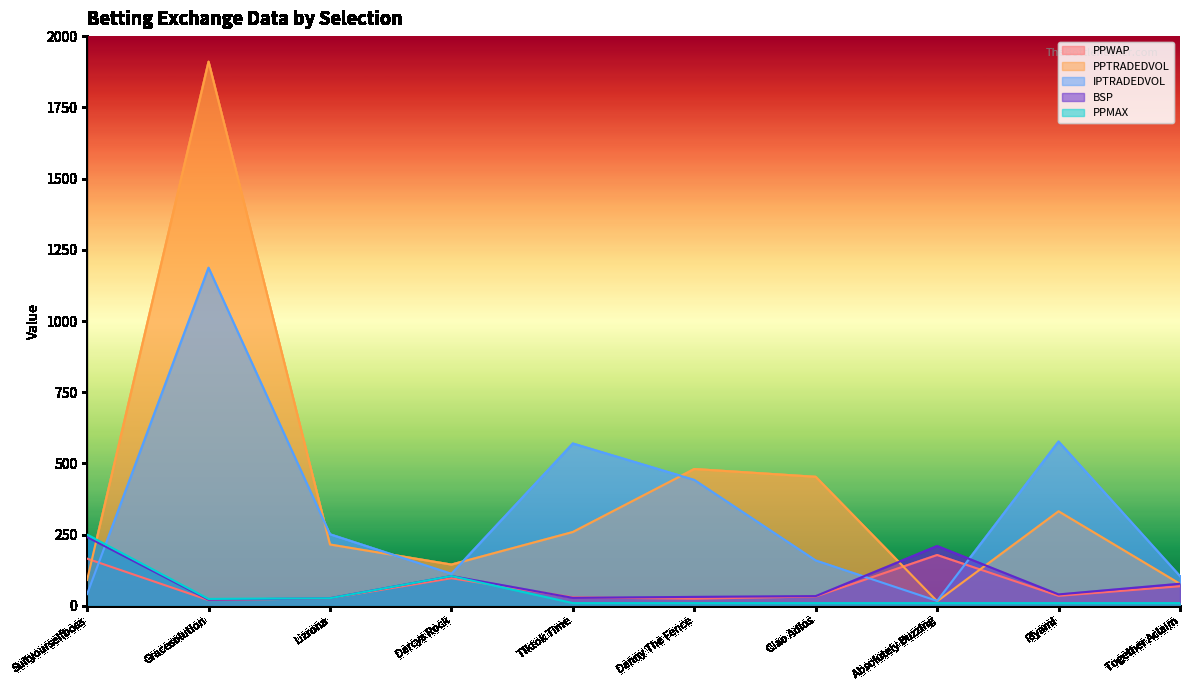

At how many categories does at least one series exceed 1089?

1